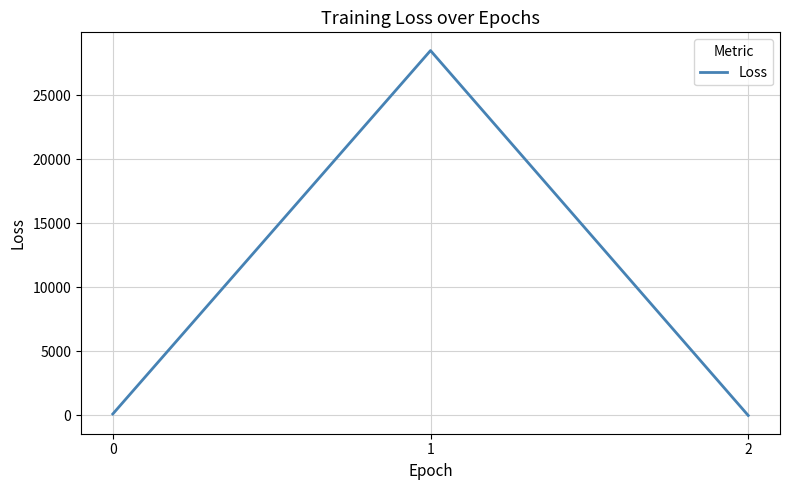

How many series are shown in this chart?

1